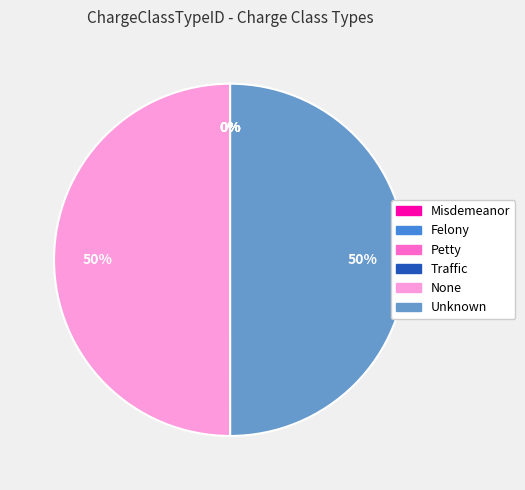

Is it true that Unknown is 50% of the pie?

True